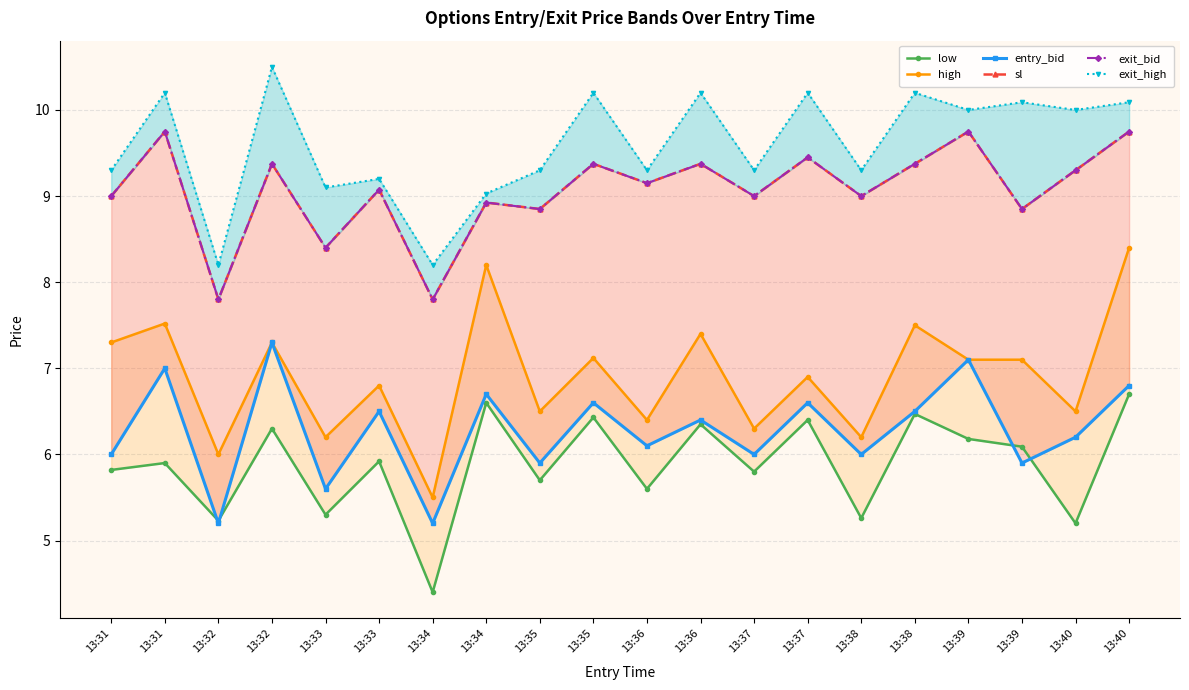

At which category is the sum across all series the highest?

13:40